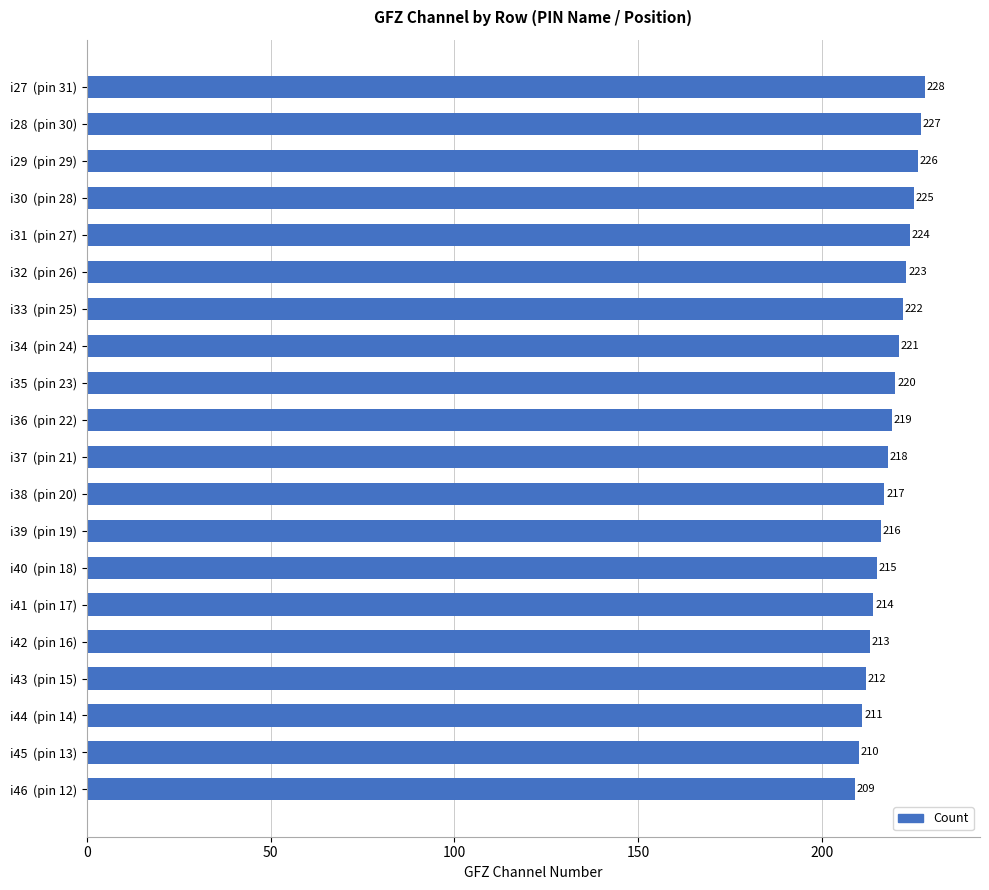

Rank the categories by value from lowest to highest.

i46  (pin 12), i45  (pin 13), i44  (pin 14), i43  (pin 15), i42  (pin 16), i41  (pin 17), i40  (pin 18), i39  (pin 19), i38  (pin 20), i37  (pin 21), i36  (pin 22), i35  (pin 23), i34  (pin 24), i33  (pin 25), i32  (pin 26), i31  (pin 27), i30  (pin 28), i29  (pin 29), i28  (pin 30), i27  (pin 31)